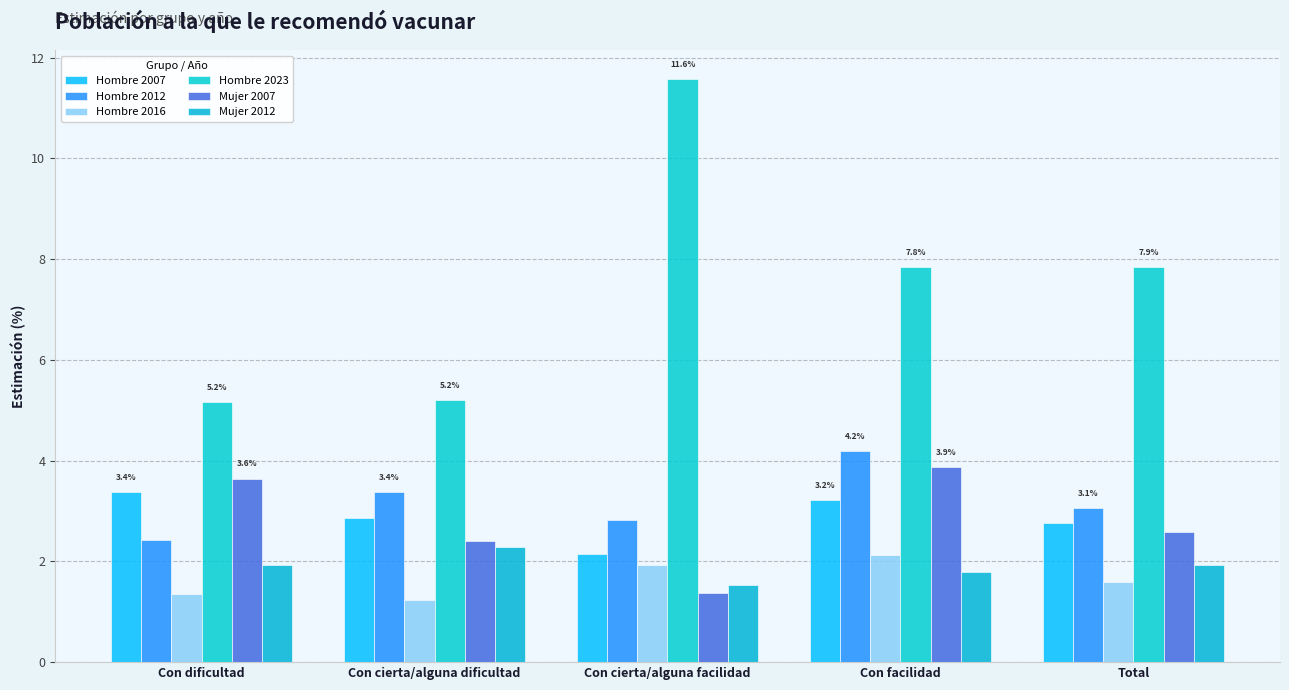

What is the value of the Mujer 2007 bar at the 2nd from the left?

2.4